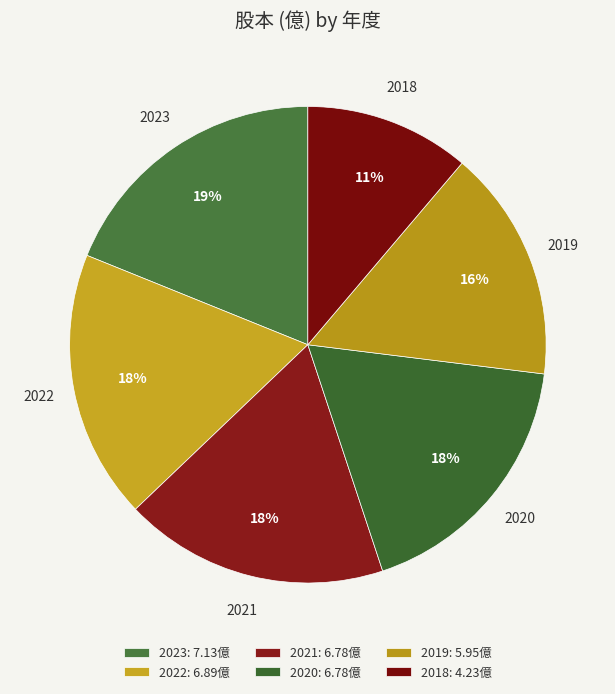

Approximately how many times larger is the value at 2018 compared to 2019?

0.7